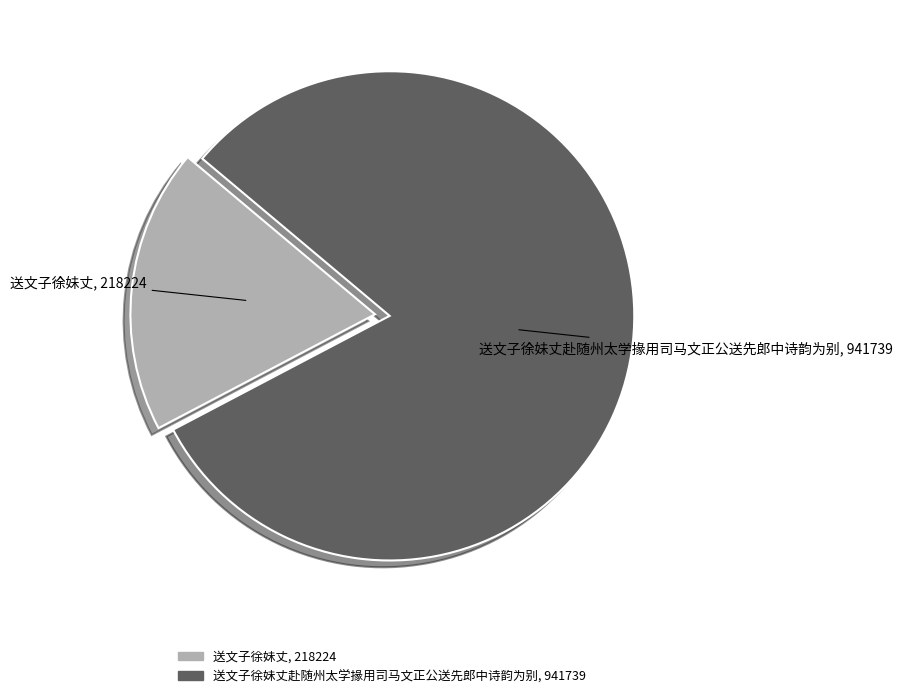

Is there a majority slice in this chart?

Yes